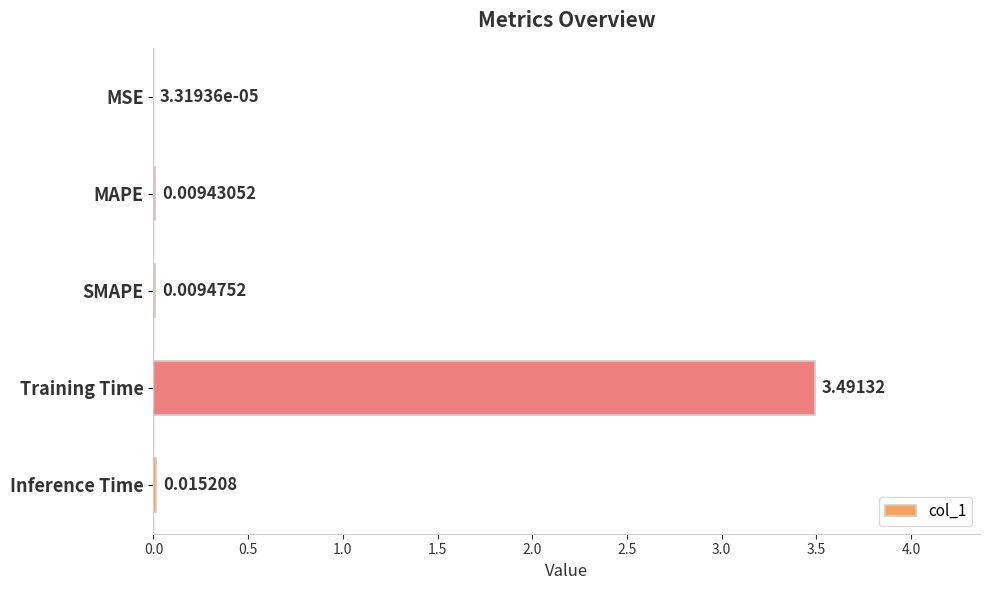

Which category has the highest value across all series?

Training Time